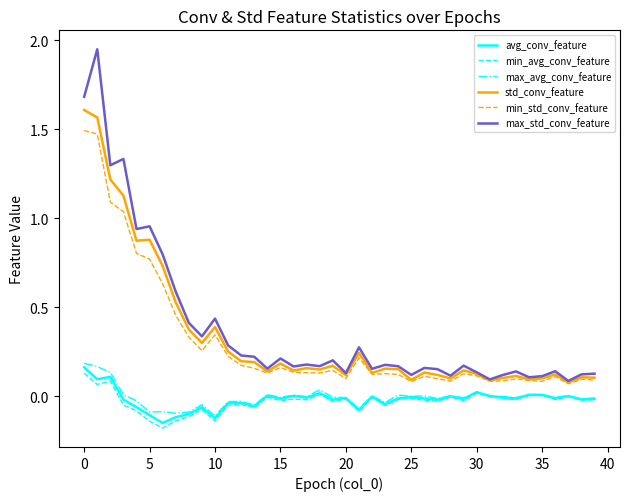

List the series in order of their peak value, lowest first.

min_avg_conv_feature, avg_conv_feature, max_avg_conv_feature, min_std_conv_feature, std_conv_feature, max_std_conv_feature